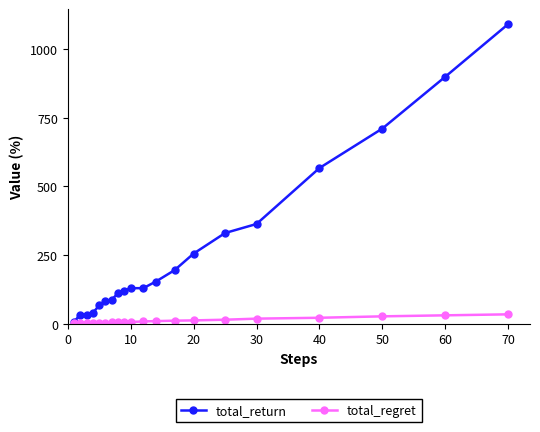

What is the maximum value for total_regret?

33.6